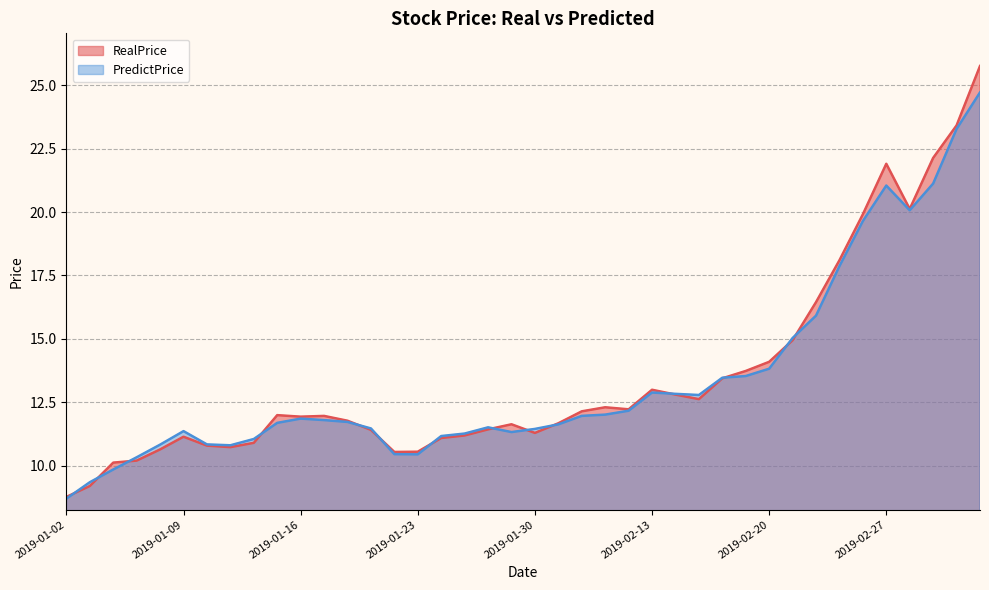

Is the value of PredictPrice at 2019-02-26 greater than the value of RealPrice at 2019-01-09?

Yes